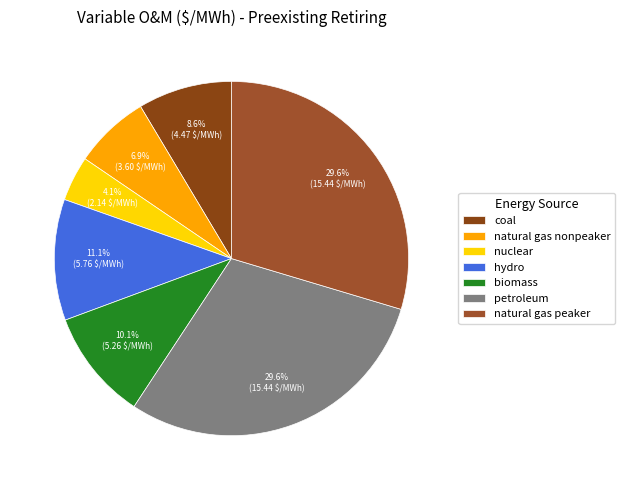

To the nearest percent, what percentage of the pie is coal?

9%